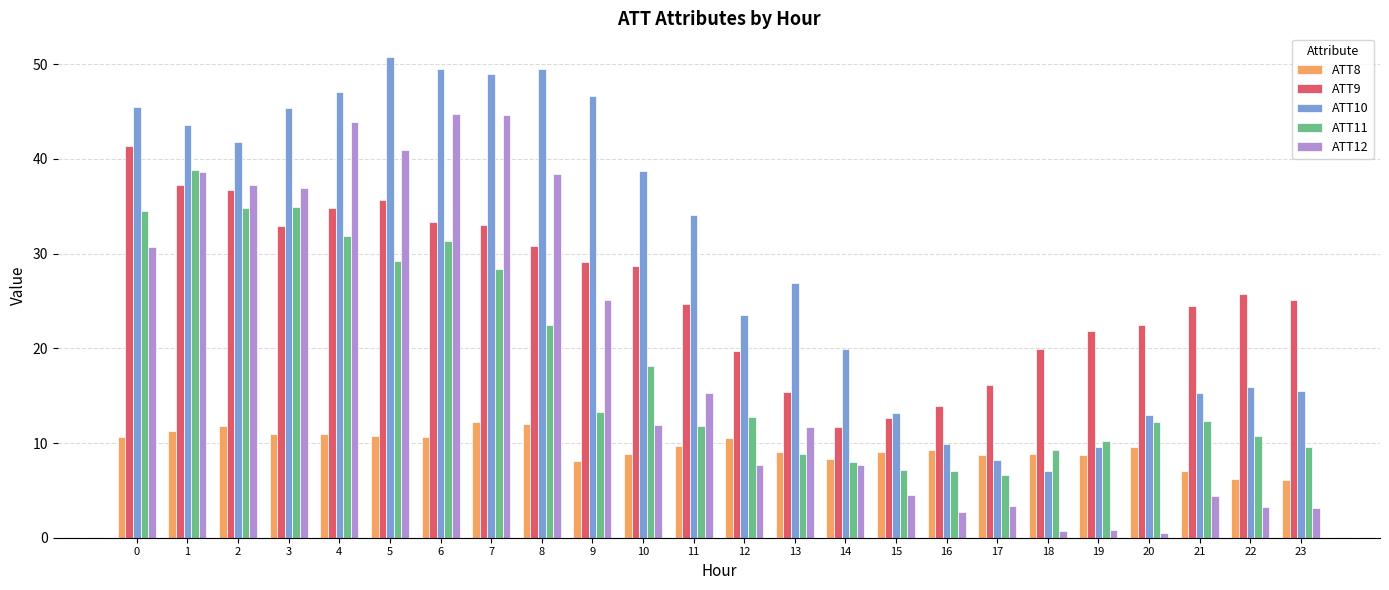

Is it true that ATT11 equals 10.7 at 22?

True